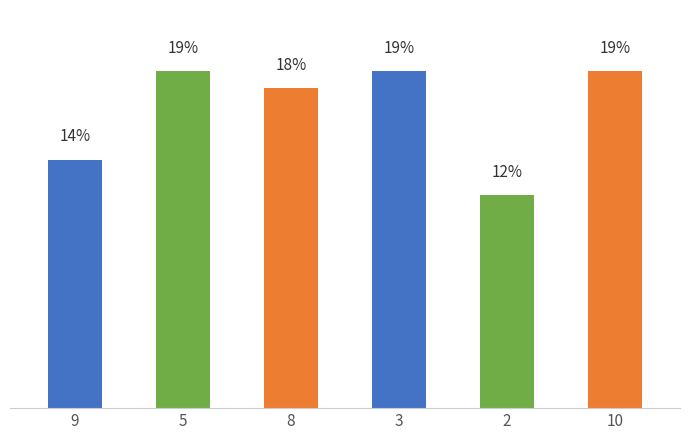

Does the chart contain any negative values?

No